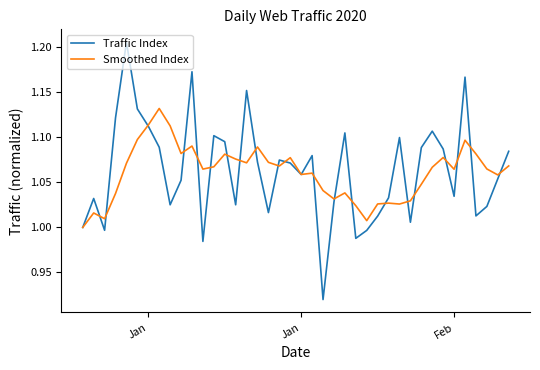

Rank the series by their maximum value, from highest to lowest.

Traffic Index, Smoothed Index